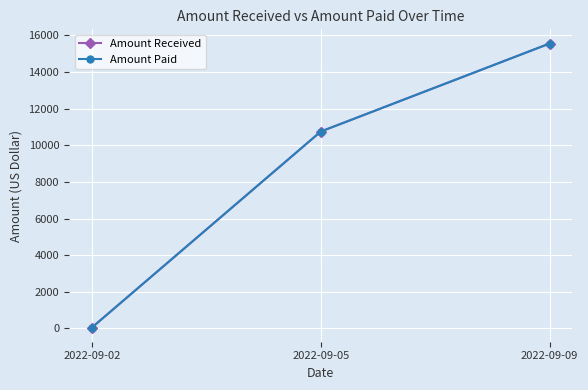

What is the lowest value of the Amount Paid series?

45.1